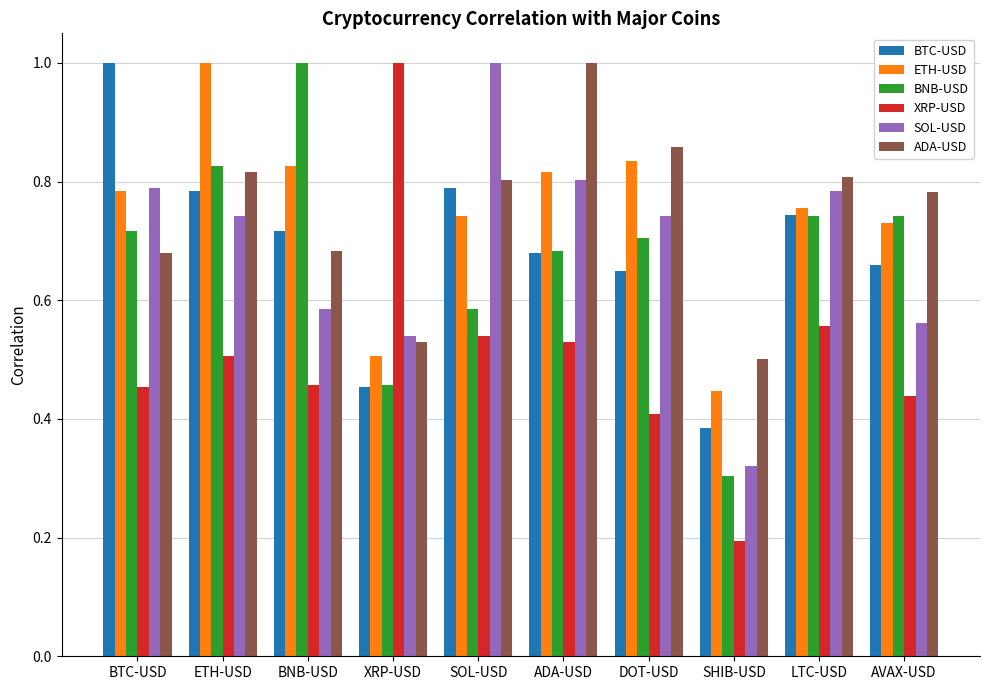

How many data points does each series have?

10